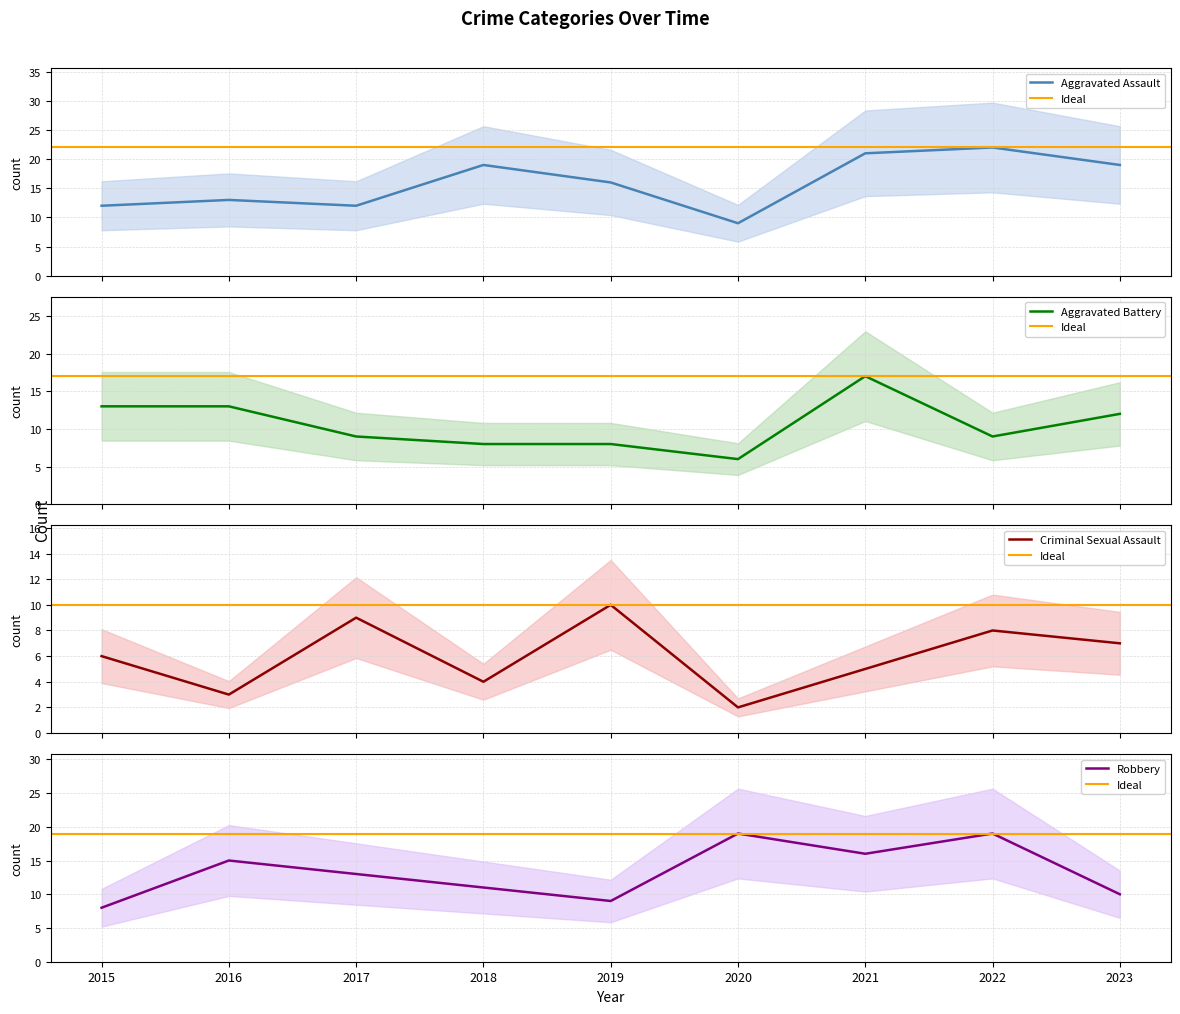

What is the difference between the Robbery values at 2020 and 2023?

9